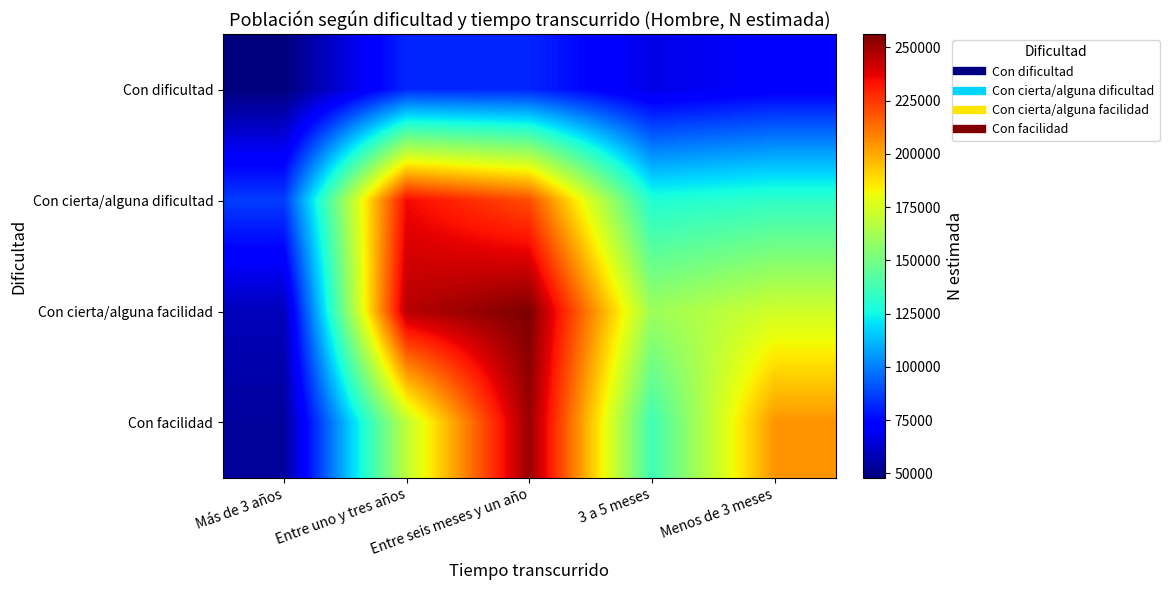

Reading left to right, extract all data points from this chart.

Con dificultad: Más de 3 años=47903	Entre uno y tres años=82030	Entre seis meses y un año=81450	3 a 5 meses=66882	Menos de 3 meses=72185
Con cierta/alguna dificultad: Más de 3 años=86431	Entre uno y tres años=235178	Entre seis meses y un año=220194	3 a 5 meses=128923	Menos de 3 meses=132575
Con cierta/alguna facilidad: Más de 3 años=58987	Entre uno y tres años=245850	Entre seis meses y un año=256105	3 a 5 meses=160533	Menos de 3 meses=173020
Con facilidad: Más de 3 años=53428	Entre uno y tres años=169133	Entre seis meses y un año=251200	3 a 5 meses=136676	Menos de 3 meses=204317